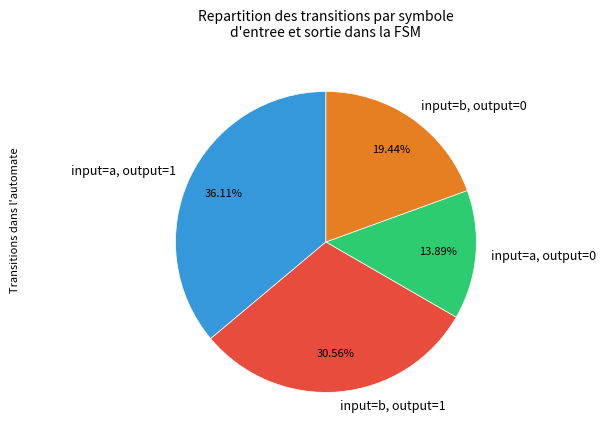

Is input=b, output=1 the majority of the pie?

No